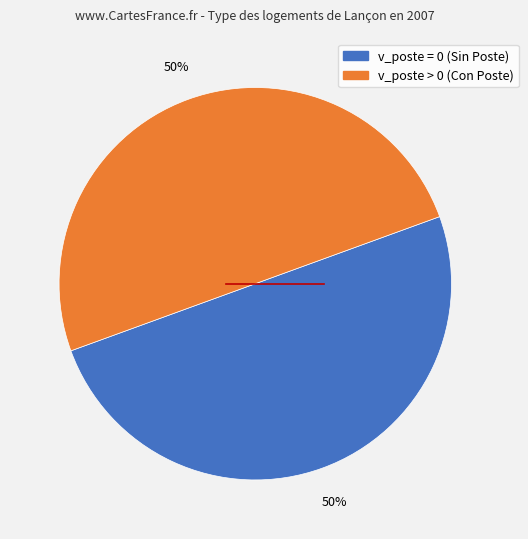

To the nearest percent, what is the average slice percentage?

50%